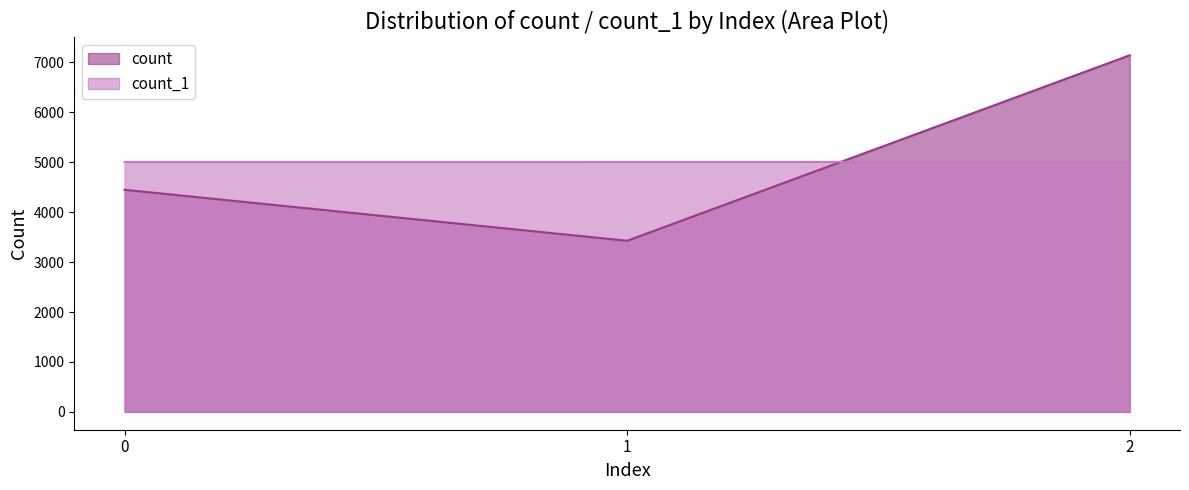

Which category has the lowest value across all series?

1